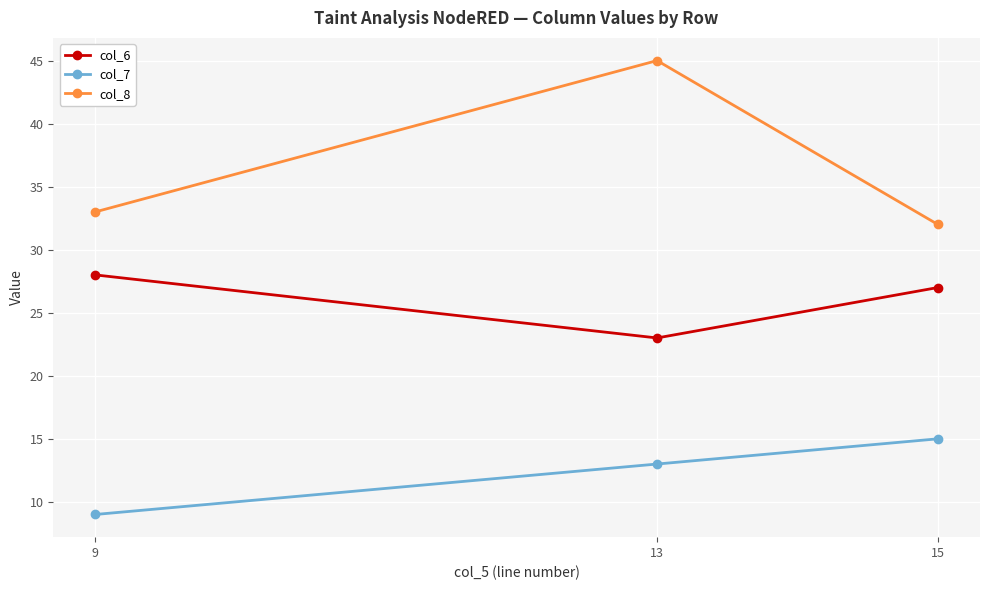

Which series has the largest range (max minus min)?

col_8